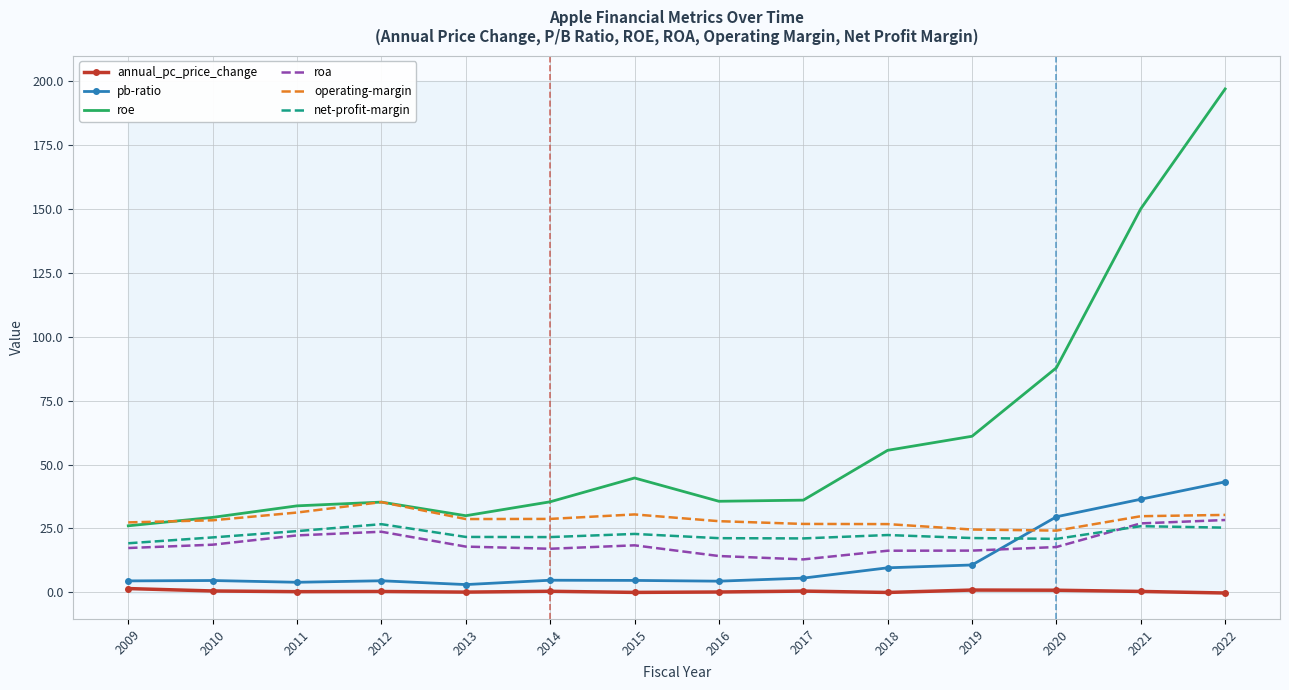

True or false: roe and annual_pc_price_change cross at least once.

False